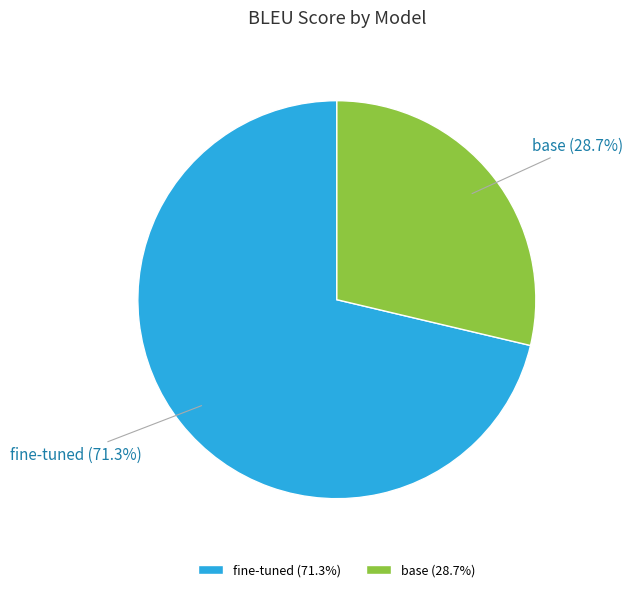

Is it true that base is 29% of the pie?

True